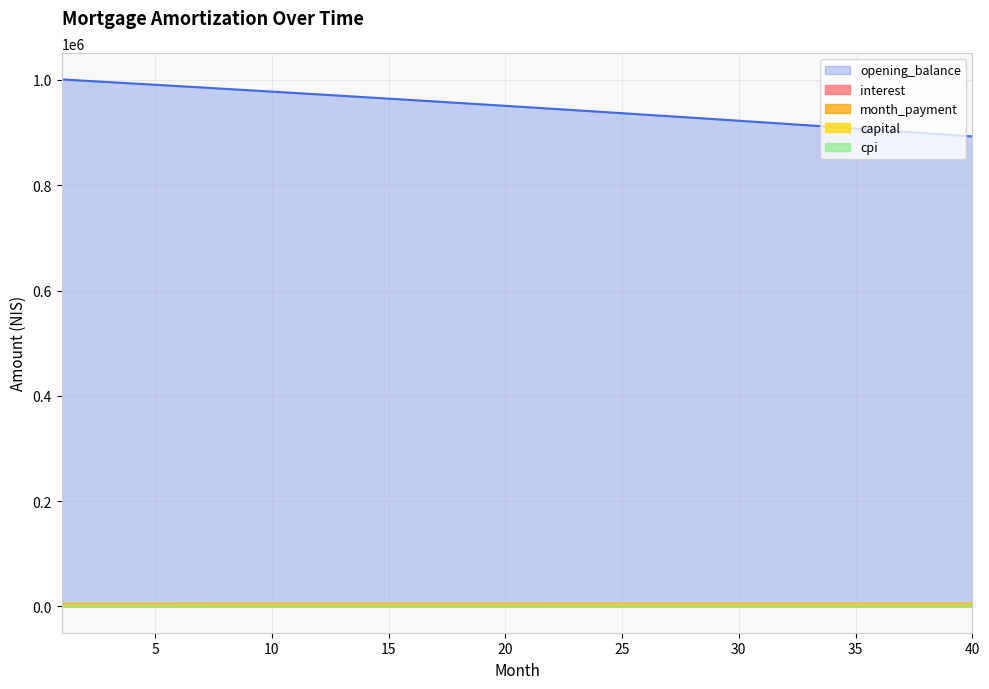

At how many categories does at least one series exceed 768585?

40